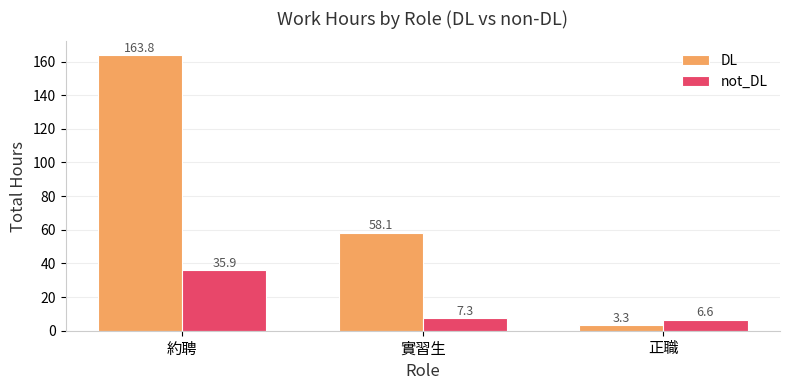

How many values in the not_DL series exceed 7?

2